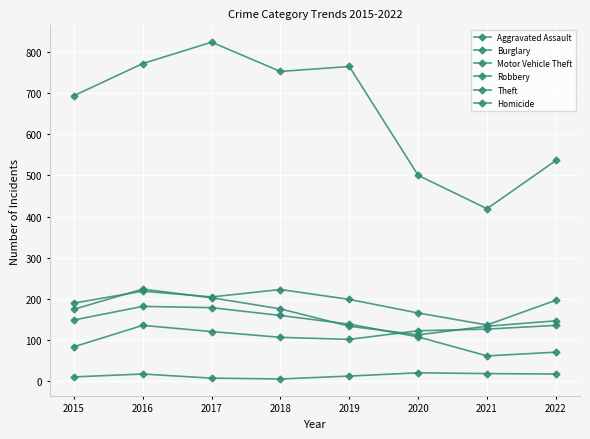

How many lines are shown in the chart?

6